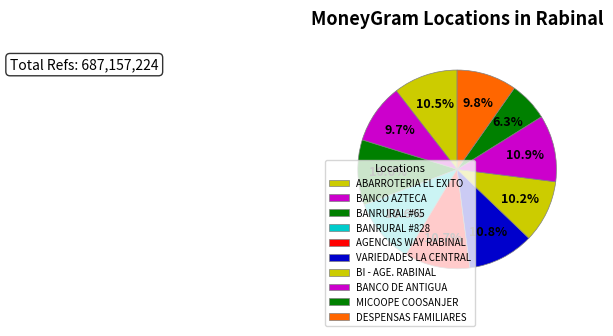

Rank the categories by value from lowest to highest.

MICOOPE COOSANJER, BANCO AZTECA, DESPENSAS FAMILIARES, BI - AGE. RABINAL, ABARROTERIA EL EXITO, BANRURAL #65, BANRURAL #828, AGENCIAS WAY RABINAL, VARIEDADES LA CENTRAL, BANCO DE ANTIGUA